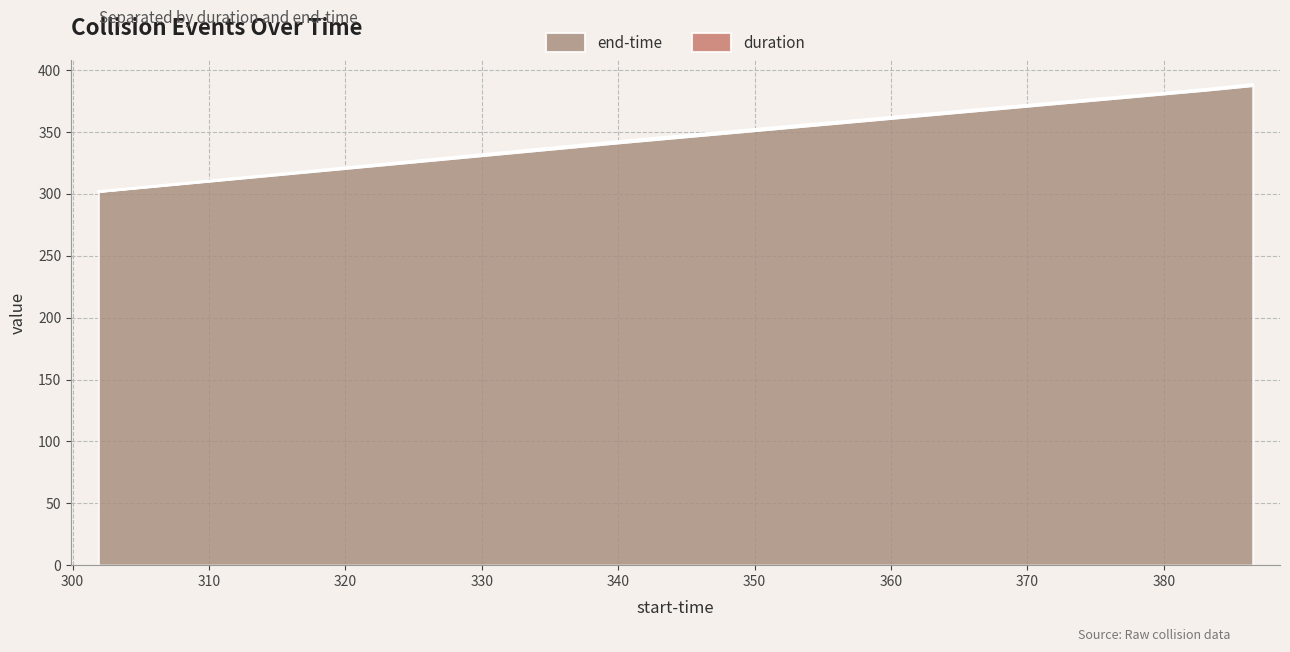

How many data points are less than 384?

2